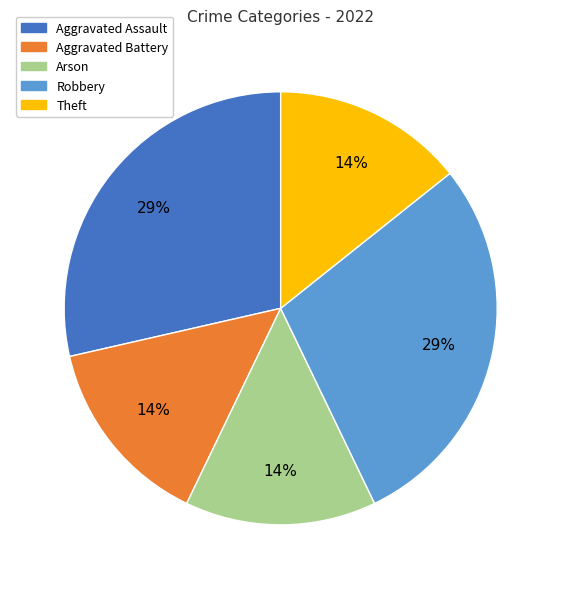

Combined, do Theft and Arson account for over 50%?

No